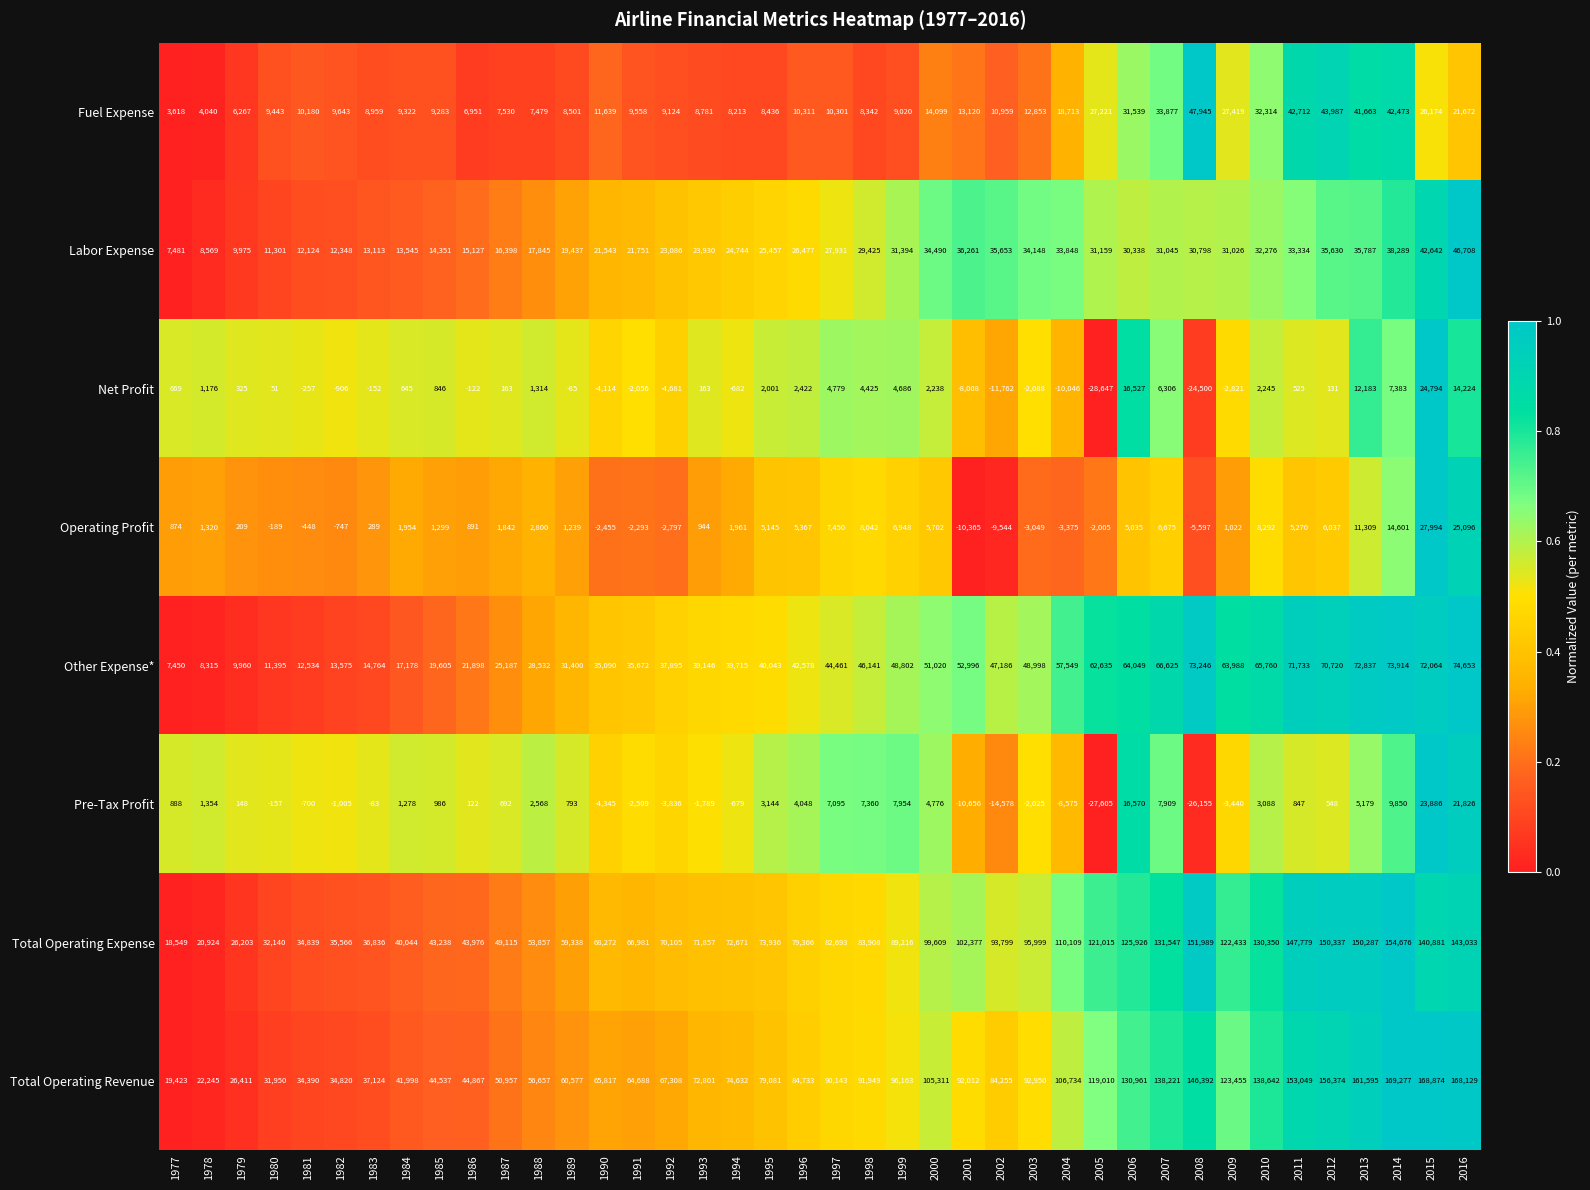

What is the difference between the Other Expense* values at 2008 and 1994?

33531